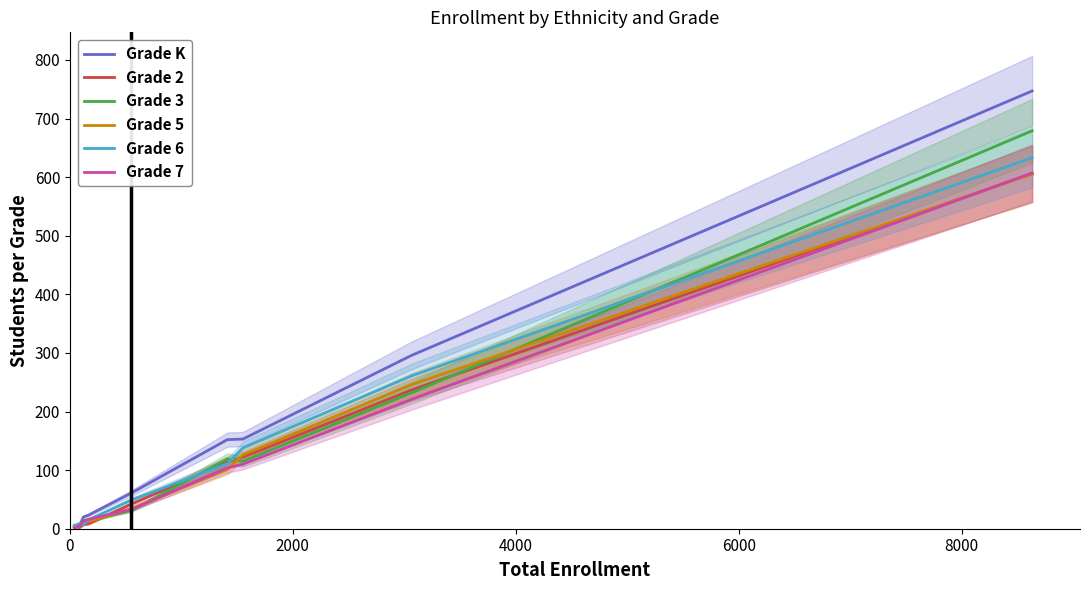

How many values in the Grade 5 series are below 34?

4